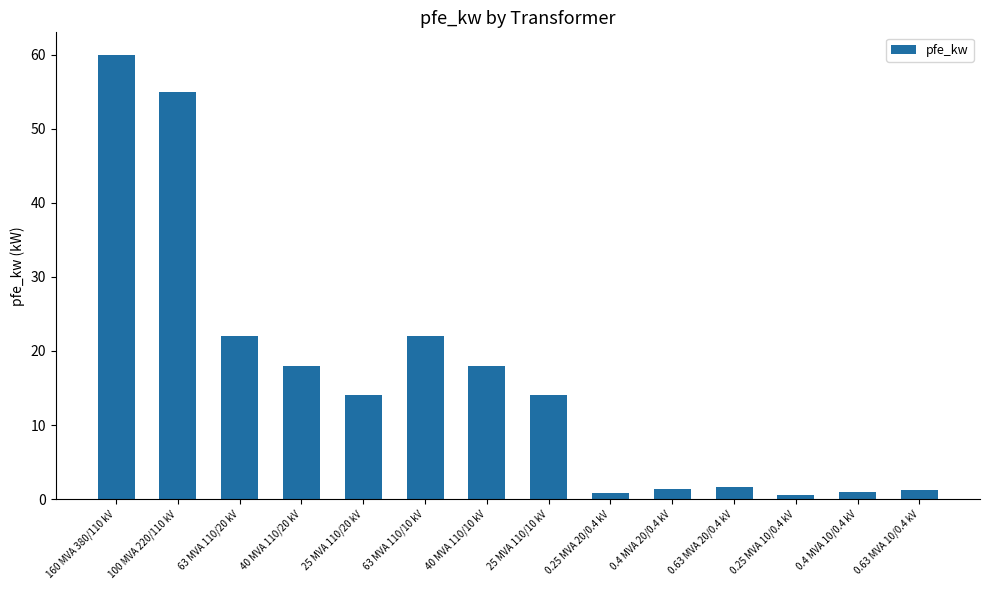

What is the change in value from 40 MVA 110/20 kV to 0.63 MVA 10/0.4 kV?

-16.8